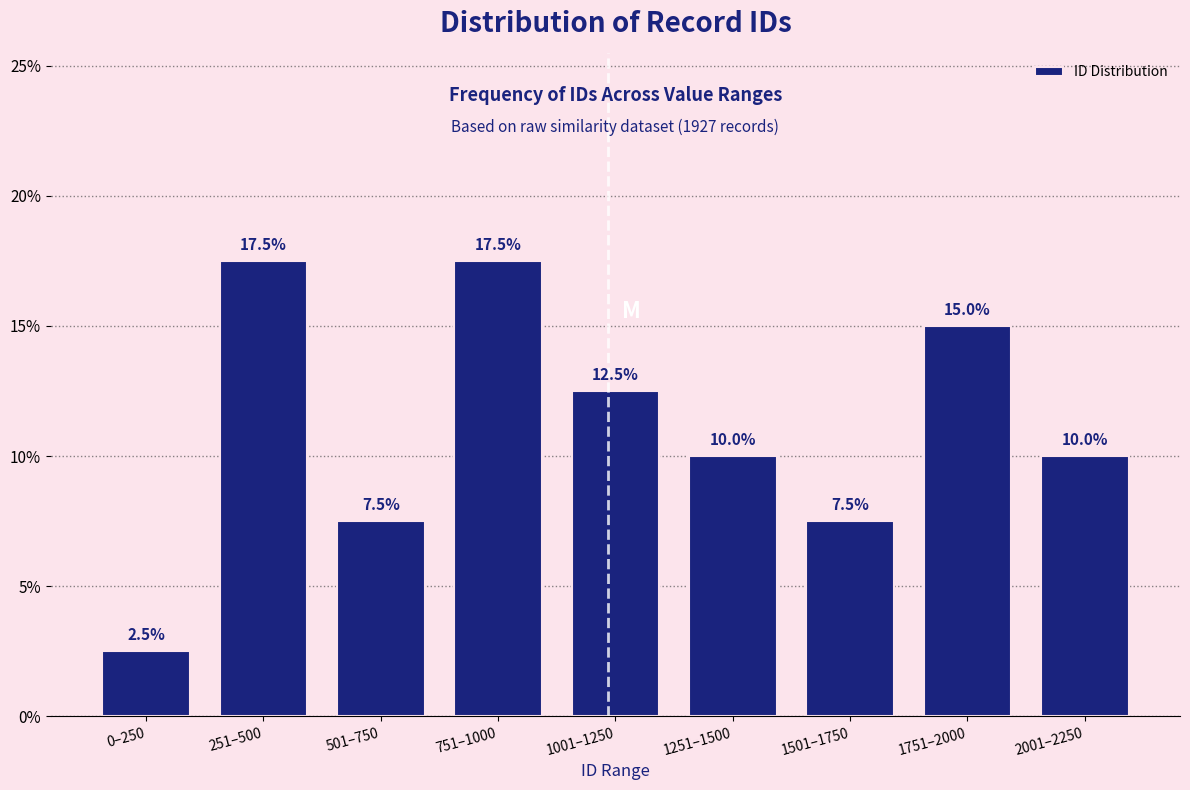

Reading right to left, extract all data points from this chart.

10.0	15.0	7.5	10.0	12.5	17.5	7.5	17.5	2.5